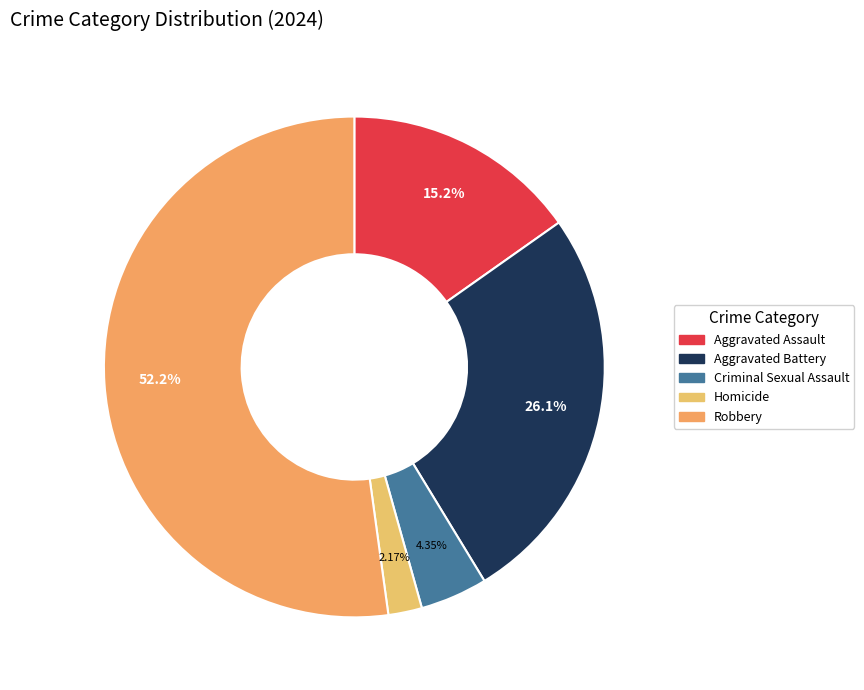

Rank the categories by value from lowest to highest.

Homicide, Criminal Sexual Assault, Aggravated Assault, Aggravated Battery, Robbery